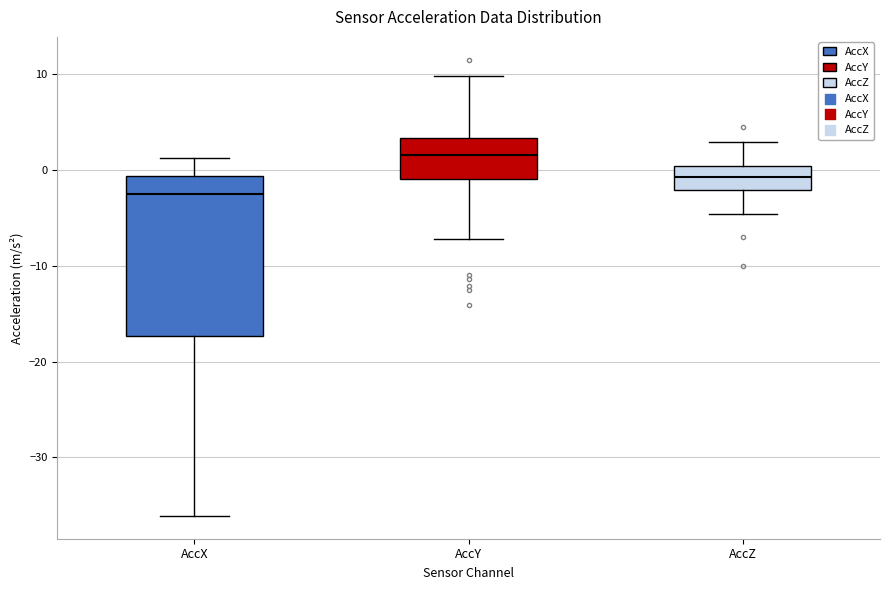

Which box is the tallest, from its lower edge to its upper edge?

AccX